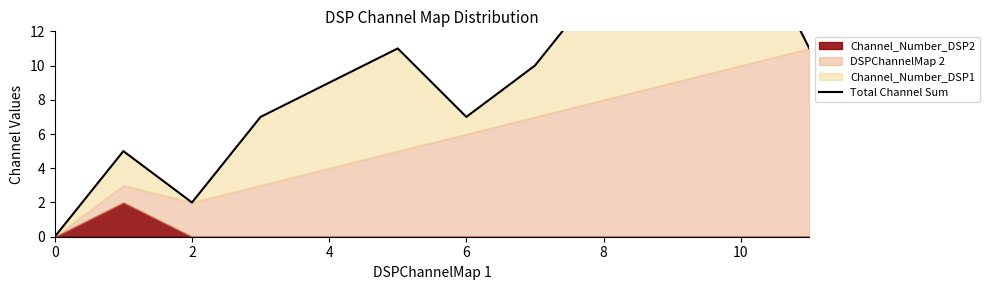

What is the greatest value displayed?

19